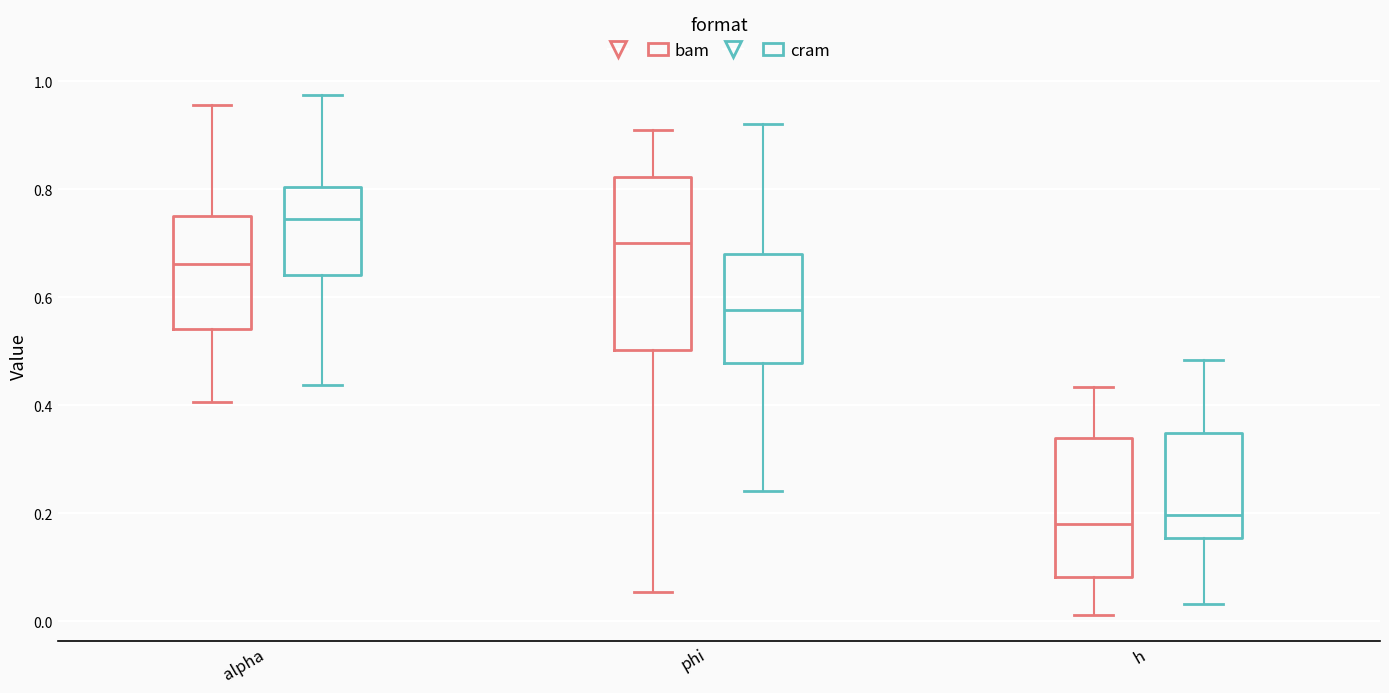

Which box is the tallest, from its lower edge to its upper edge?

phi (bam)